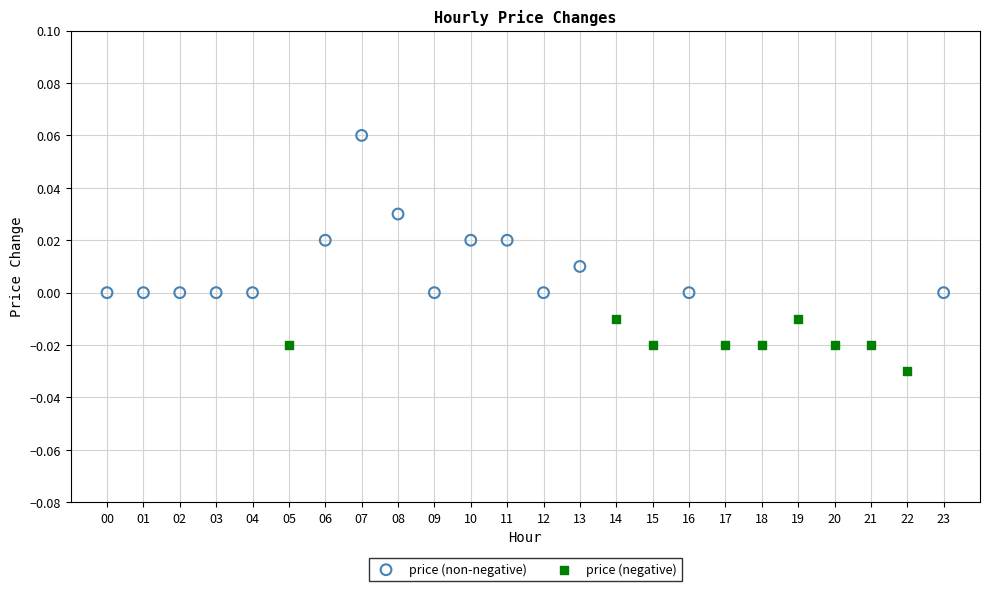

Which series contains the highest Y value?

price (non-negative)